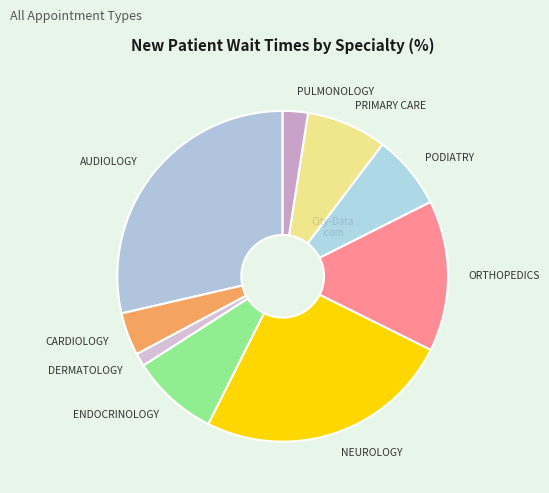

Which has a higher value, PODIATRY or PULMONOLOGY?

PODIATRY